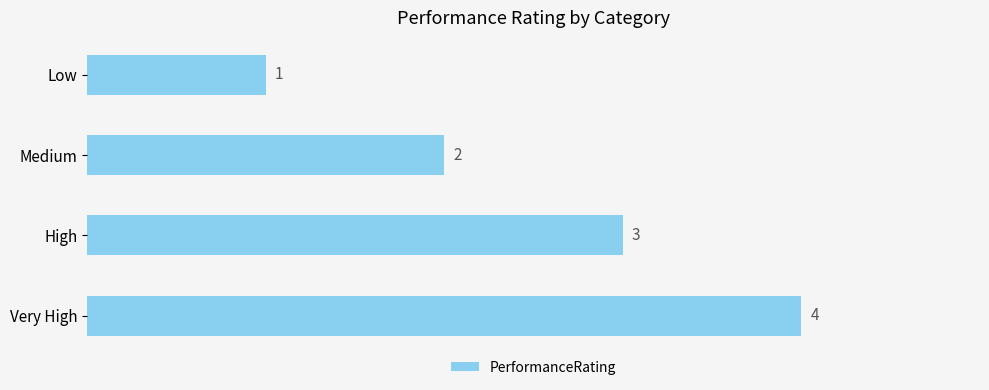

Are the bars horizontal?

Yes